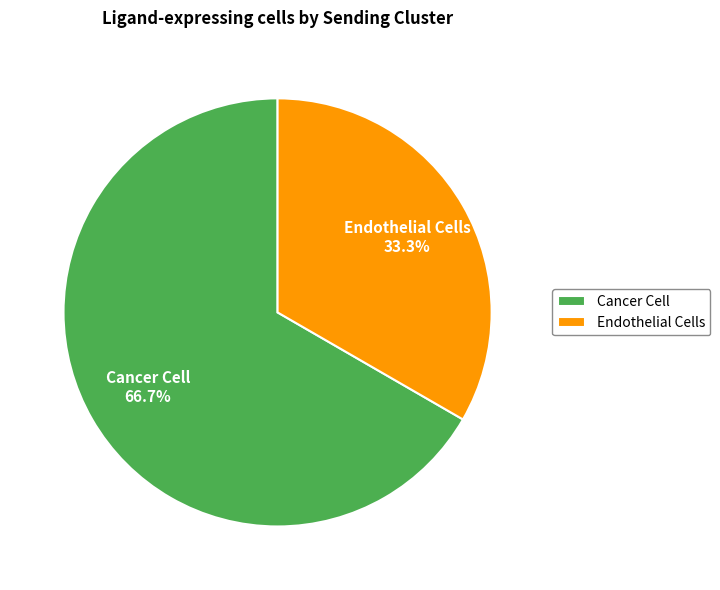

Rank the categories by value from lowest to highest.

Endothelial Cells, Cancer Cell